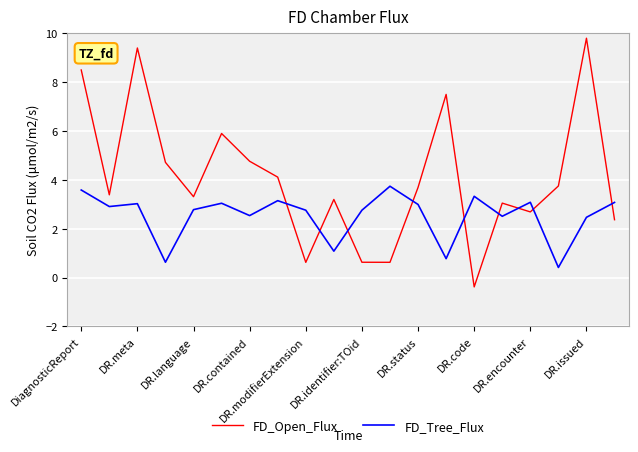

After their last crossing, which series has the higher values: FD_Open_Flux or FD_Tree_Flux?

FD_Tree_Flux